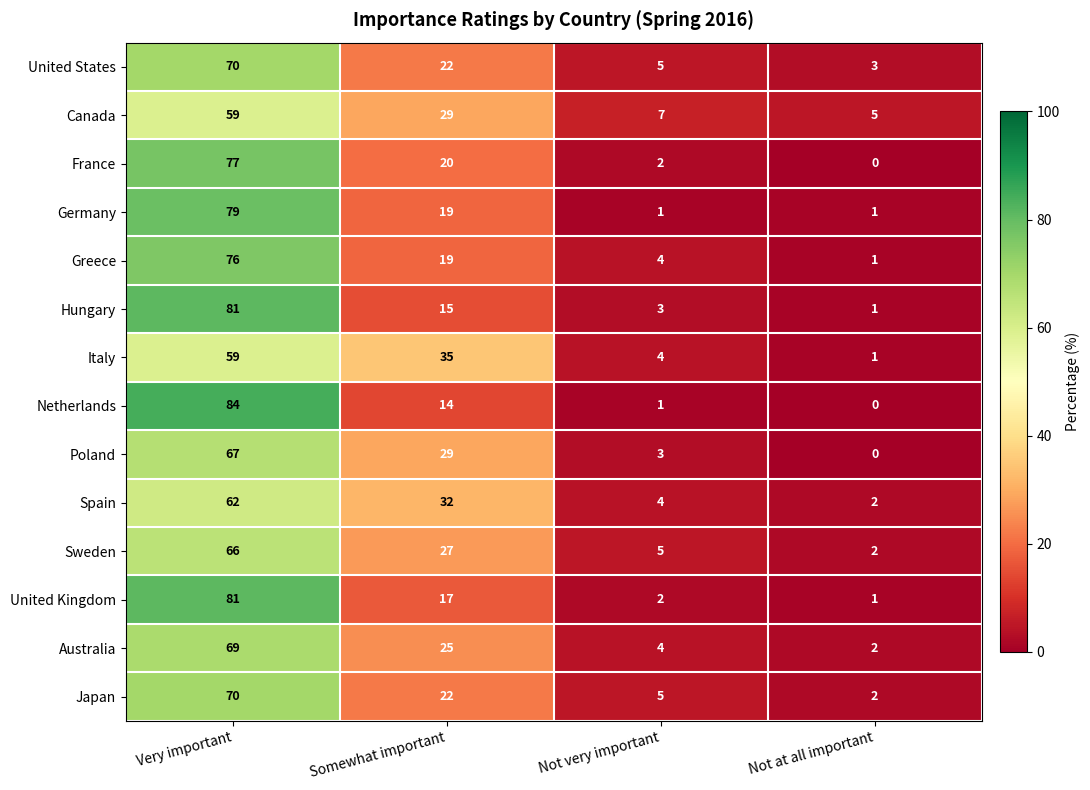

At which label does Poland reach its peak?

Very important